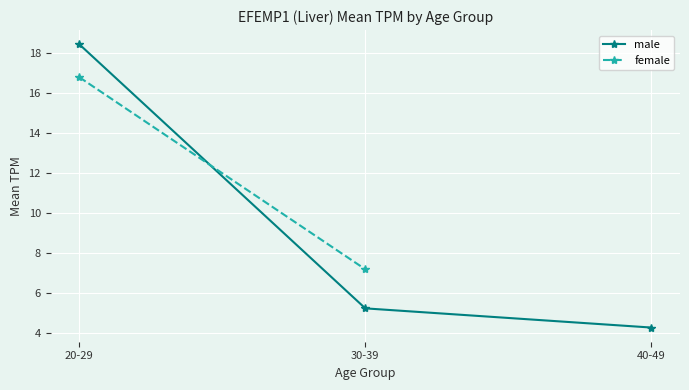

What is the sum of the male values at 30-39 and 40-49?

9.5